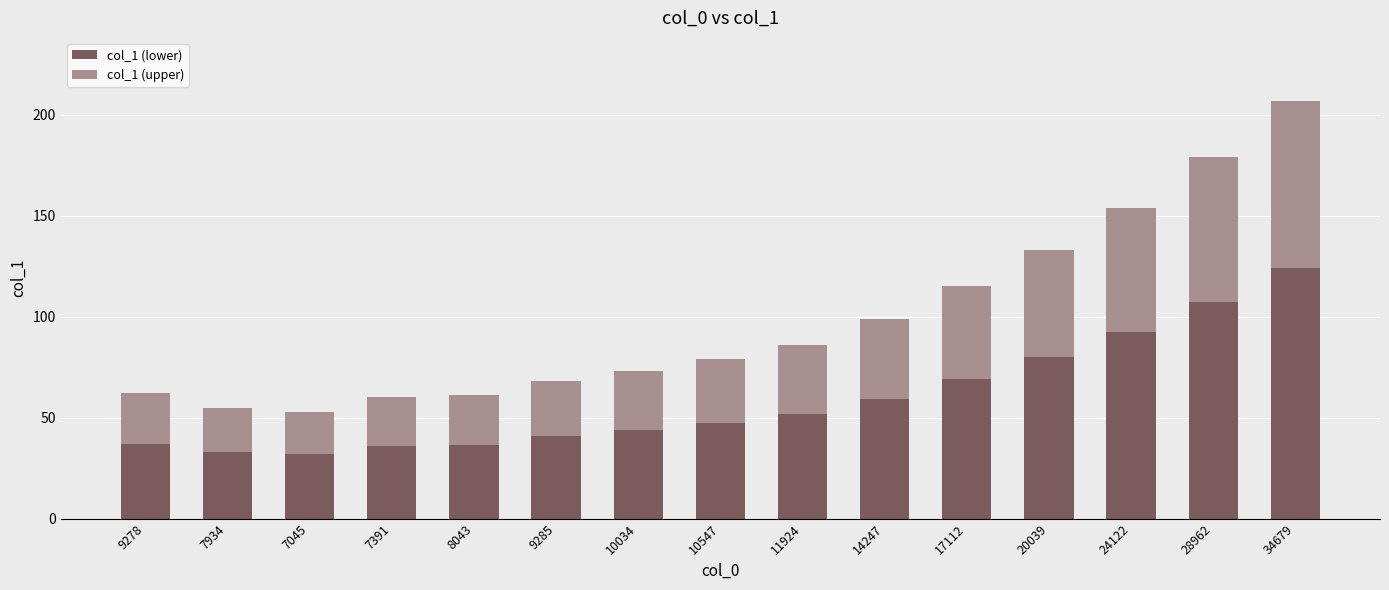

At which category is the sum across all series the highest?

34679